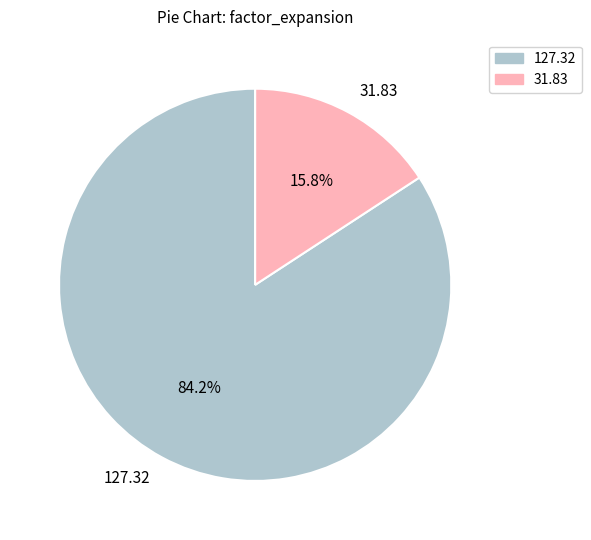

Combined, do 31.83 and 127.32 account for over 50%?

Yes